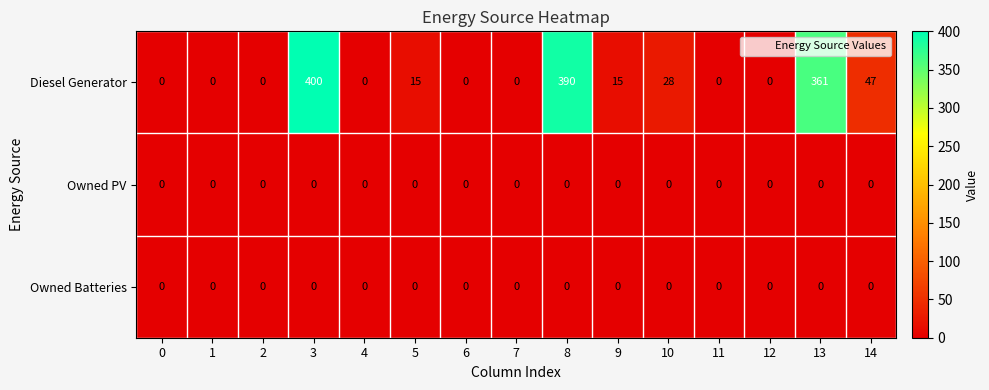

What is the approximate value of Diesel Generator at 3?

400